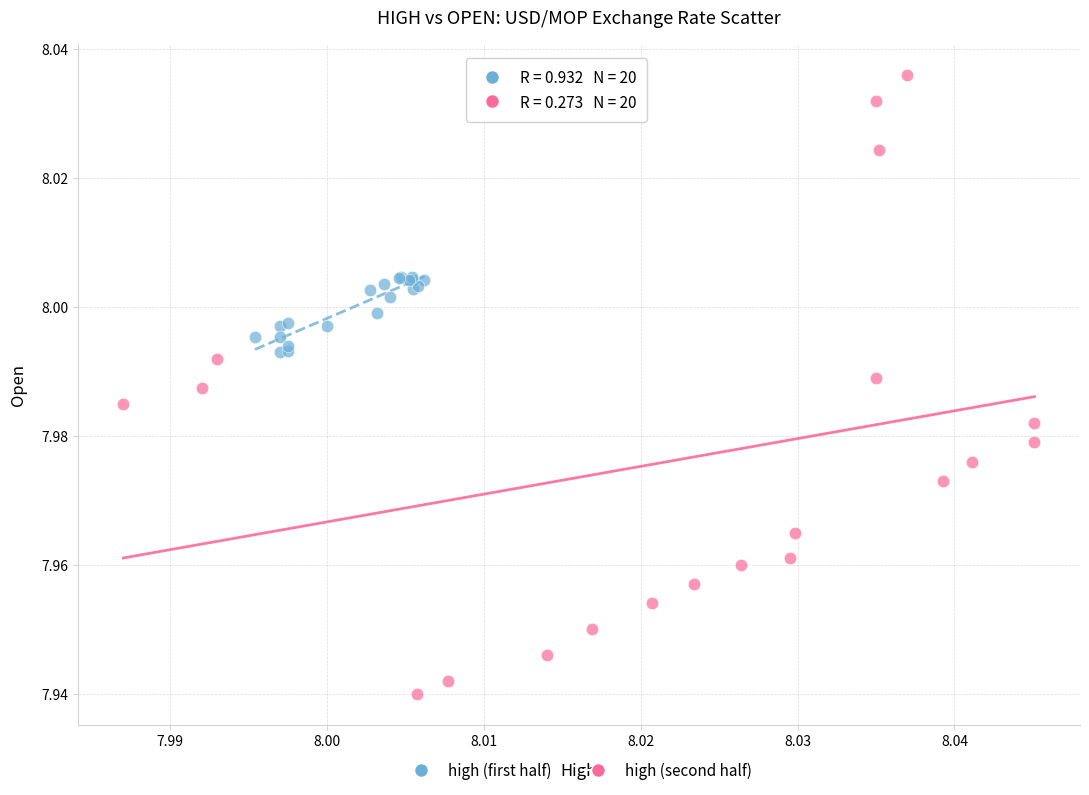

Which series reaches the maximum Y coordinate?

high (second half)